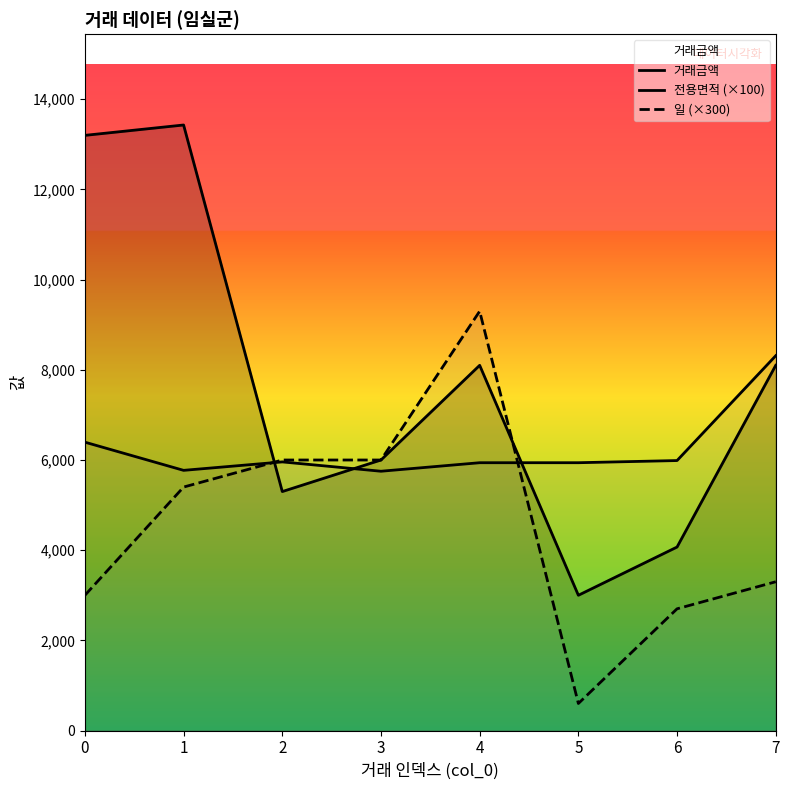

The value of 일 (×300) at 5 is 194.7. True or false?

False